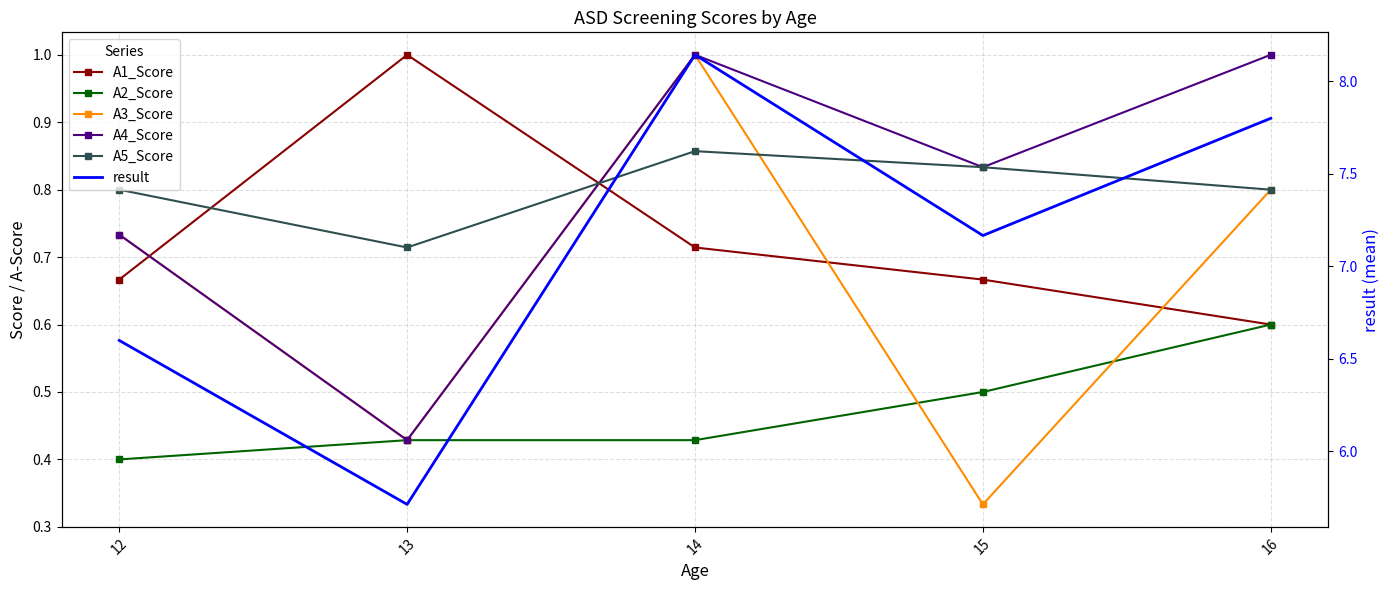

Reading left to right, list all the values displayed in this chart.

A1_Score: 0.7	1.0	0.7	0.7	0.6
A2_Score: 0.4	0.4	0.4	0.5	0.6
A3_Score: 0.7	0.4	1.0	0.3	0.8
A4_Score: 0.7	0.4	1.0	0.8	1.0
A5_Score: 0.8	0.7	0.9	0.8	0.8
result: 6.6	5.7	8.1	7.2	7.8